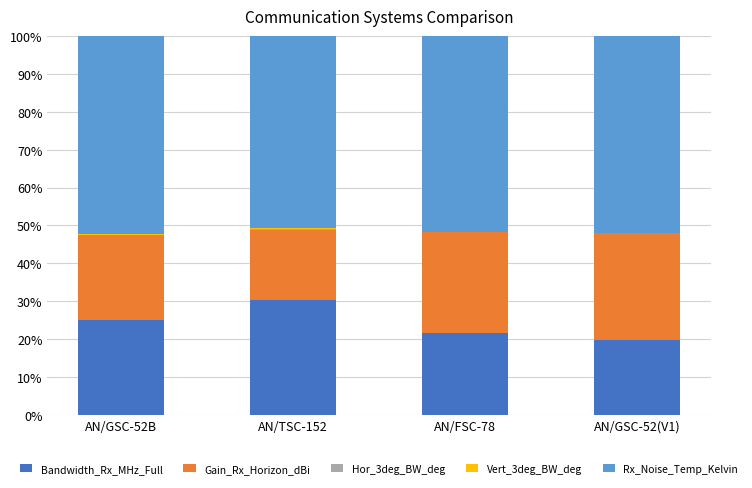

Are the bars horizontal?

No